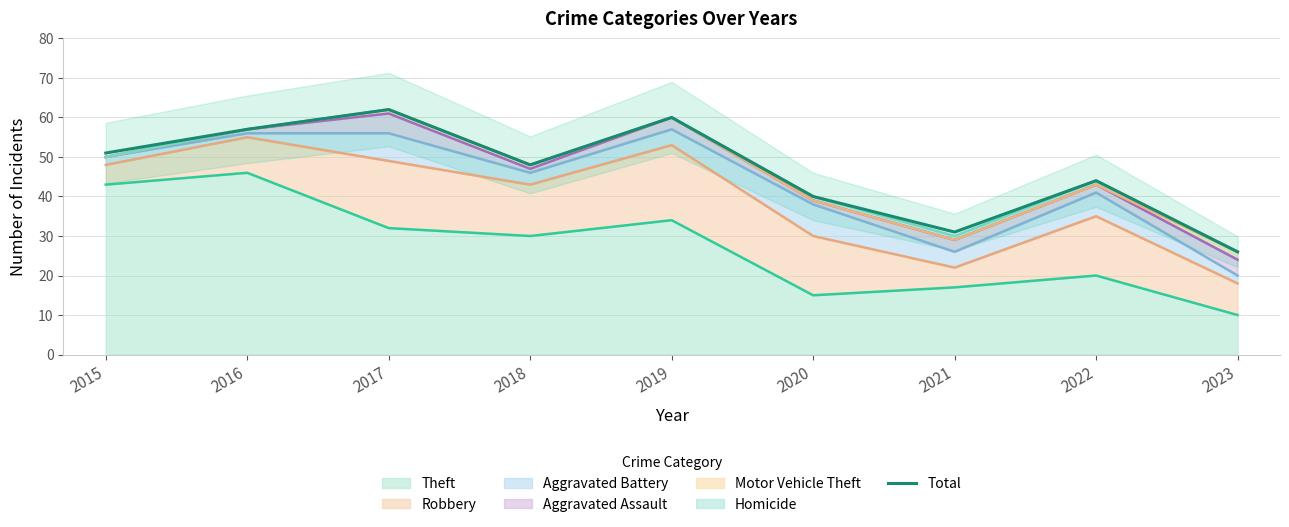

Between 2022 and 2018, which is larger?

2018